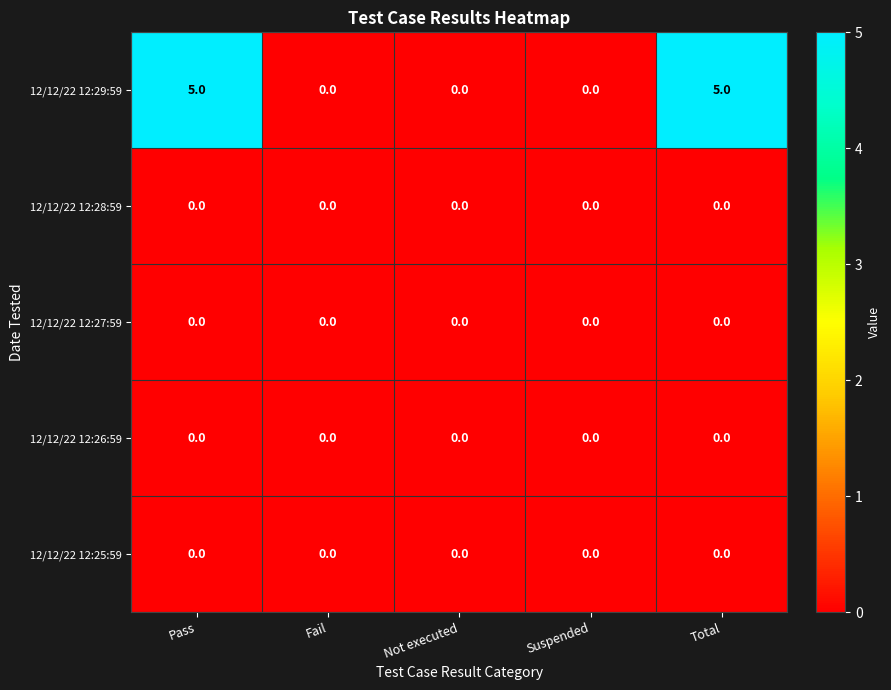

How many 12/12/22 12:29:59 values are between 0 and 5?

5